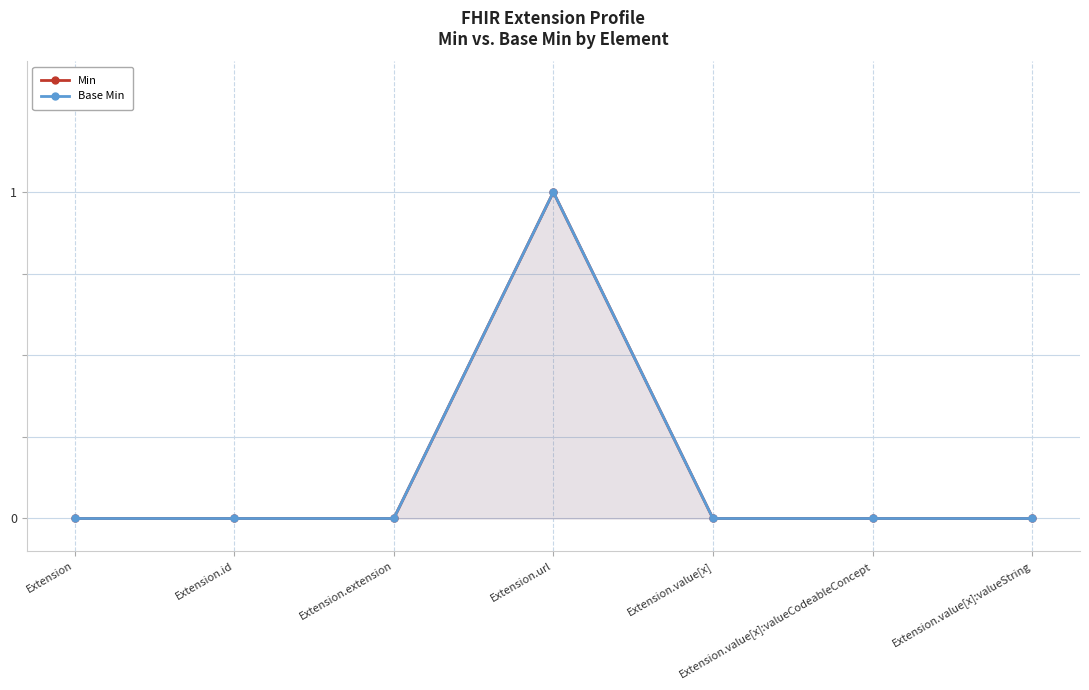

What is the difference between the maximum and second lowest values in the Base Min series?

1